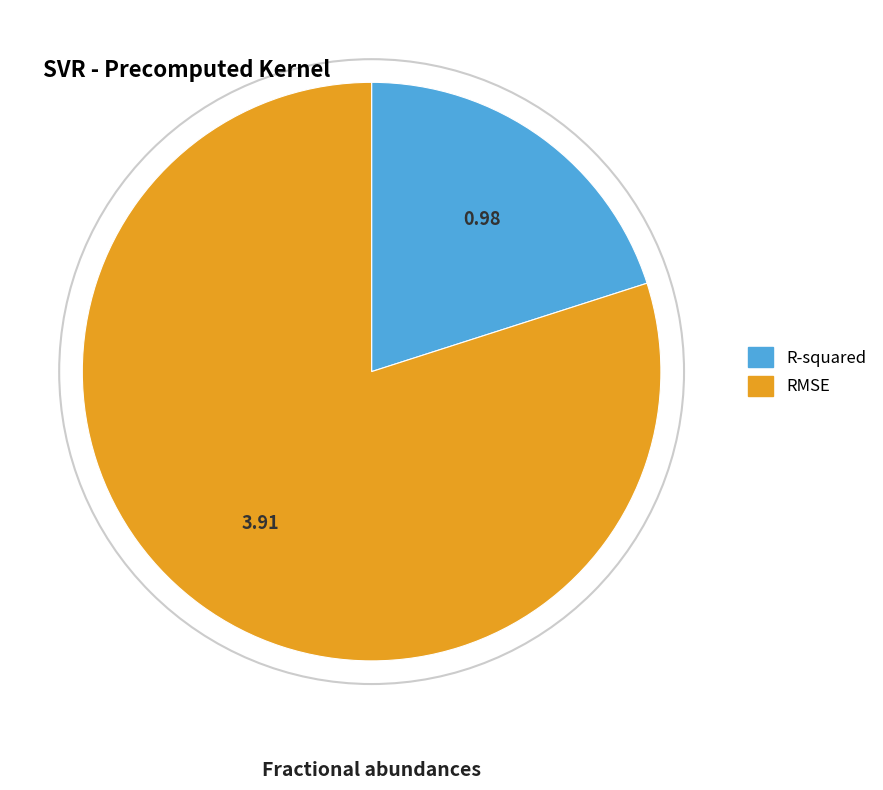

Which has a higher value, R-squared or RMSE?

RMSE